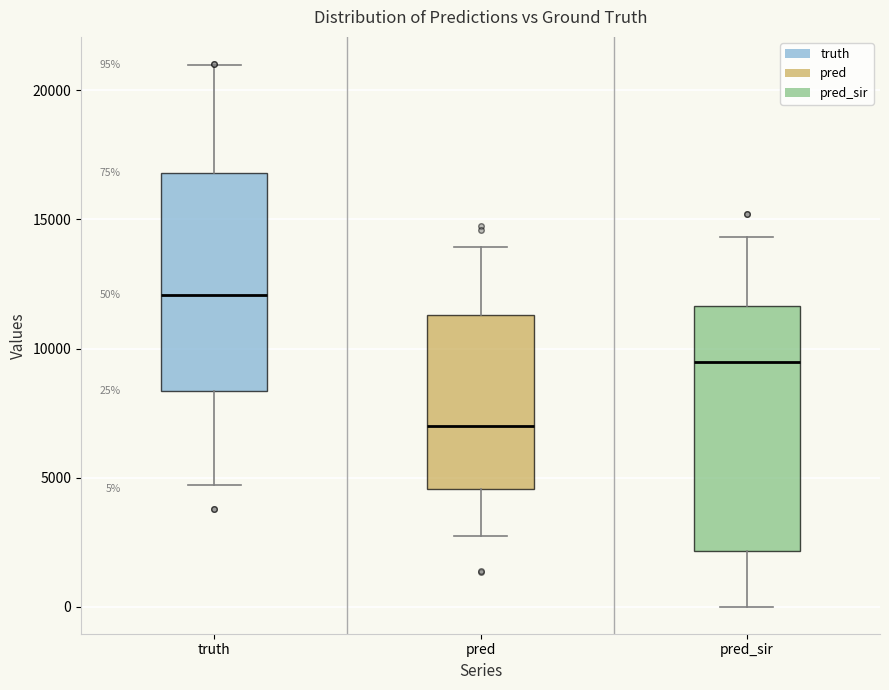

Which box is the tallest, from its lower edge to its upper edge?

pred_sir